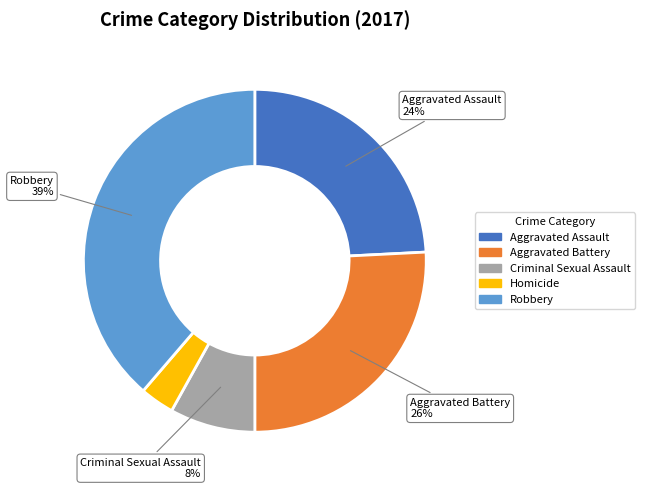

Do Aggravated Assault and Robbery together represent more than half of the pie?

Yes